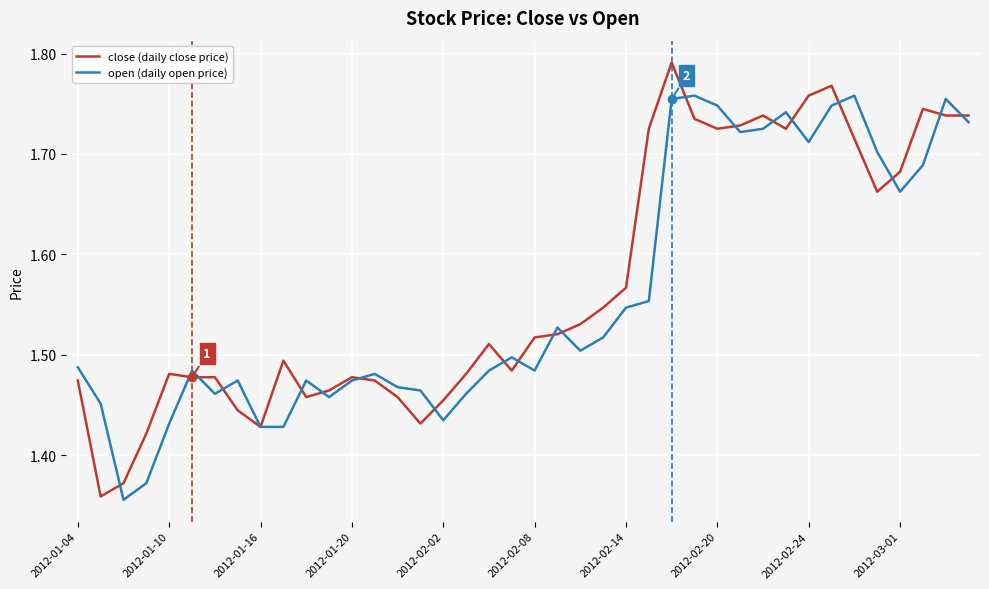

List the series in order of their peak value, highest first.

close (daily close price), open (daily open price)